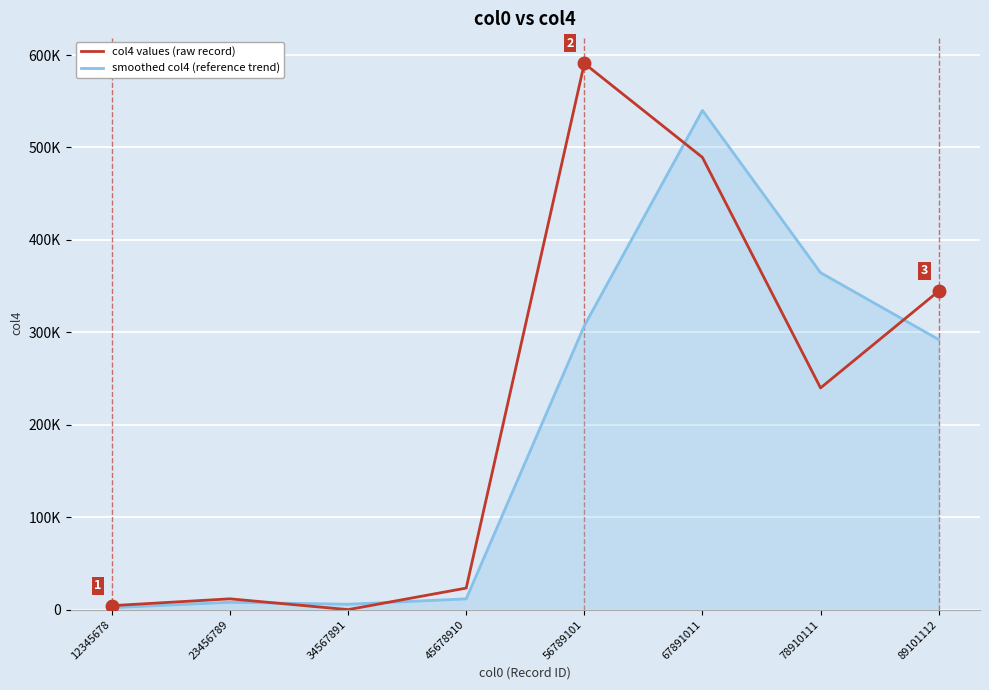

Which series ends up on top after the final intersection of smoothed col4 (reference trend) and col4 values (raw record)?

col4 values (raw record)